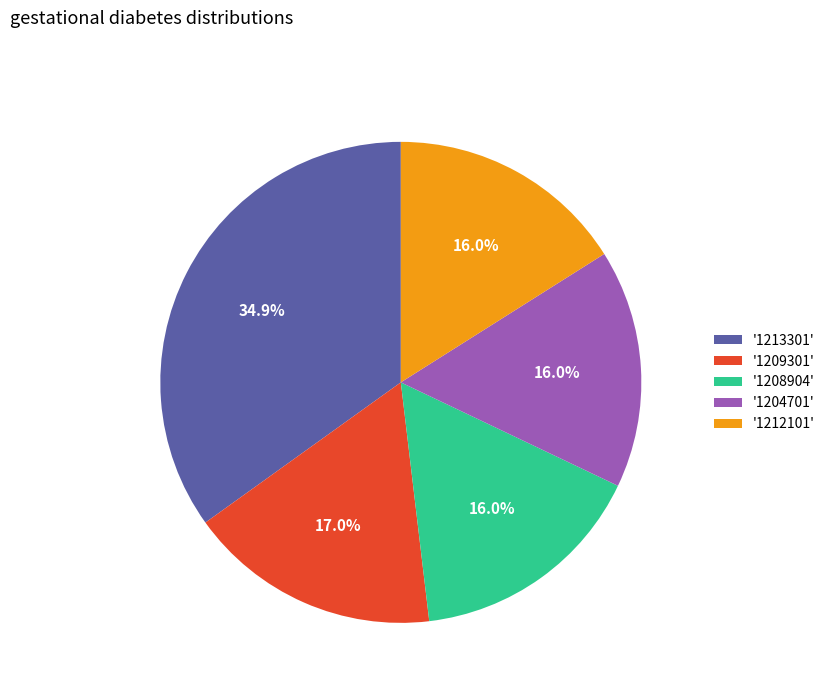

Which slice is the largest?

'1213301'